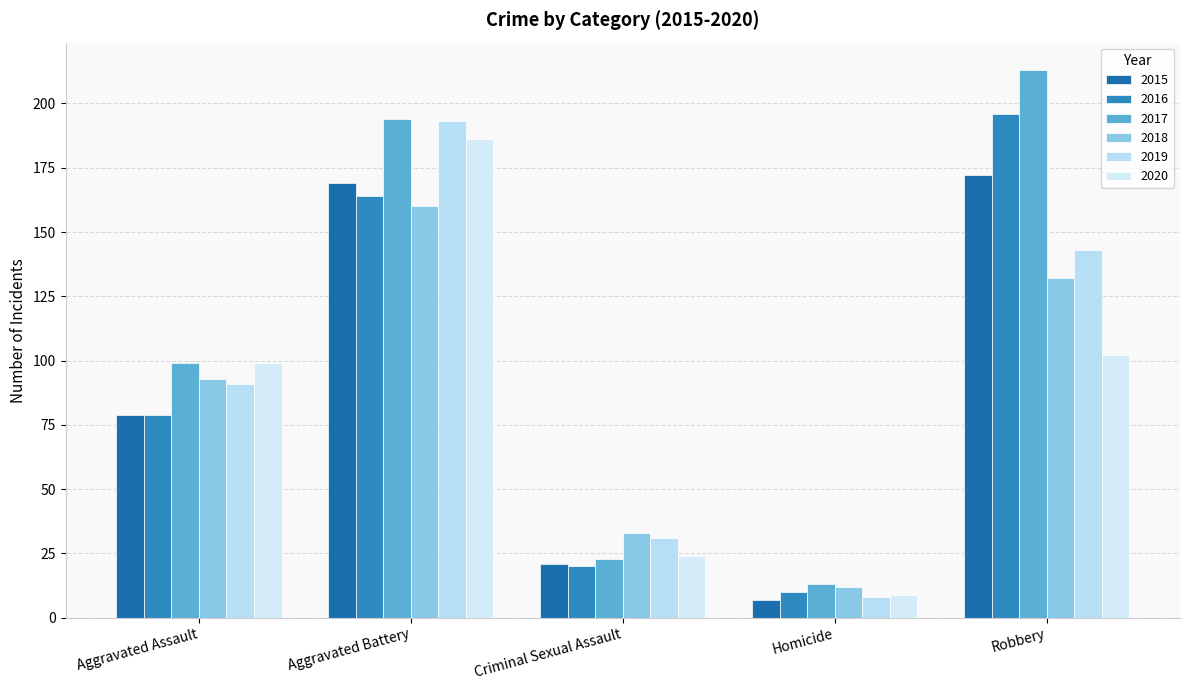

How many series are shown in this chart?

6